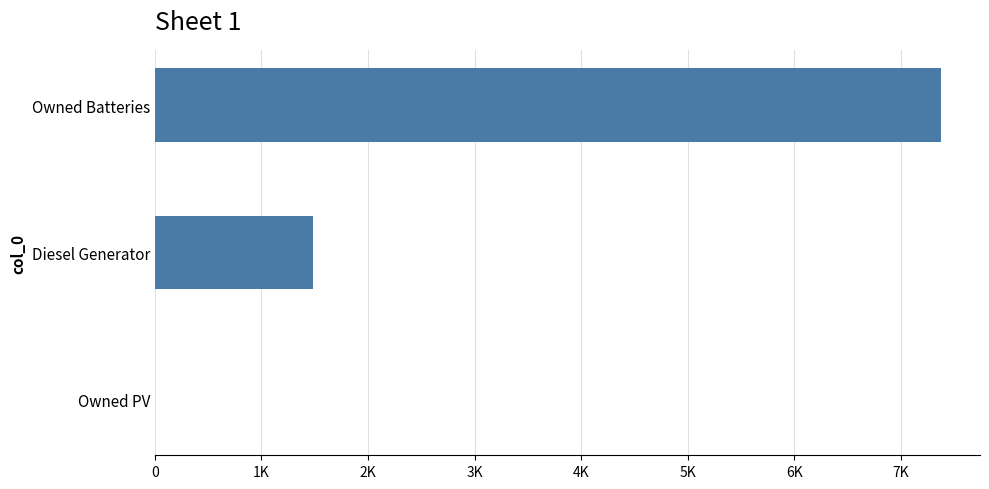

Does the chart contain any negative values?

No